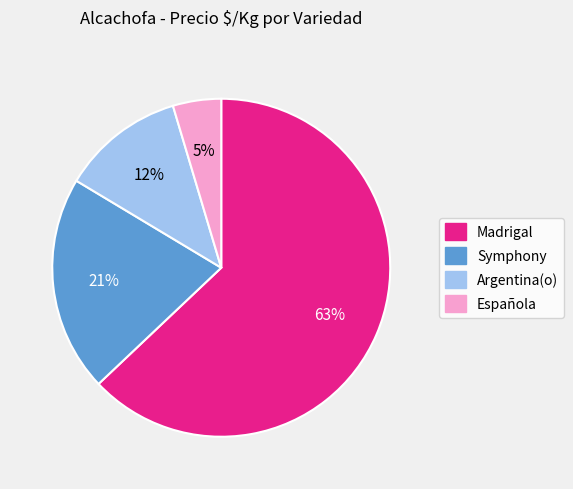

Between Symphony and Española, which is larger?

Symphony